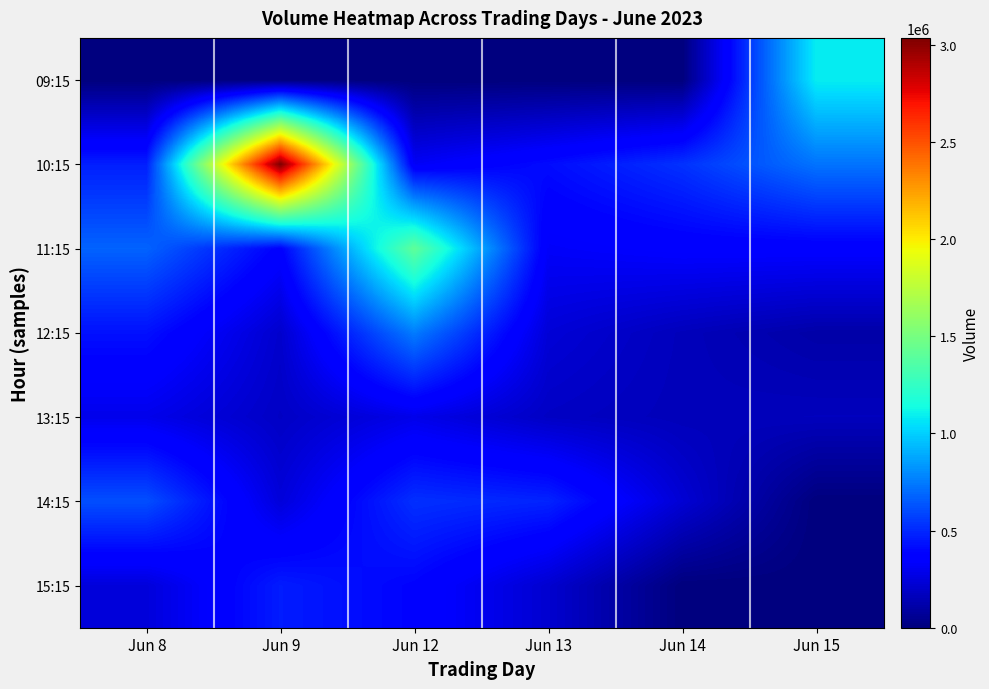

Reading left to right, list all the values displayed in this chart.

09:15: Jun 8=0	Jun 9=0	Jun 12=0	Jun 13=0	Jun 14=0	Jun 15=1088296
10:15: Jun 8=470941	Jun 9=3034165	Jun 12=319655	Jun 13=414411	Jun 14=528997	Jun 15=726400
11:15: Jun 8=676511	Jun 9=371553	Jun 12=1413927	Jun 13=327173	Jun 14=355441	Jun 15=357340
12:15: Jun 8=428951	Jun 9=209215	Jun 12=752359	Jun 13=235438	Jun 14=161917	Jun 15=111254
13:15: Jun 8=286851	Jun 9=187671	Jun 12=284821	Jun 13=185944	Jun 14=158504	Jun 15=166892
14:15: Jun 8=616531	Jun 9=244099	Jun 12=523041	Jun 13=487231	Jun 14=226951	Jun 15=0
15:15: Jun 8=244581	Jun 9=464047	Jun 12=383582	Jun 13=216630	Jun 14=0	Jun 15=0